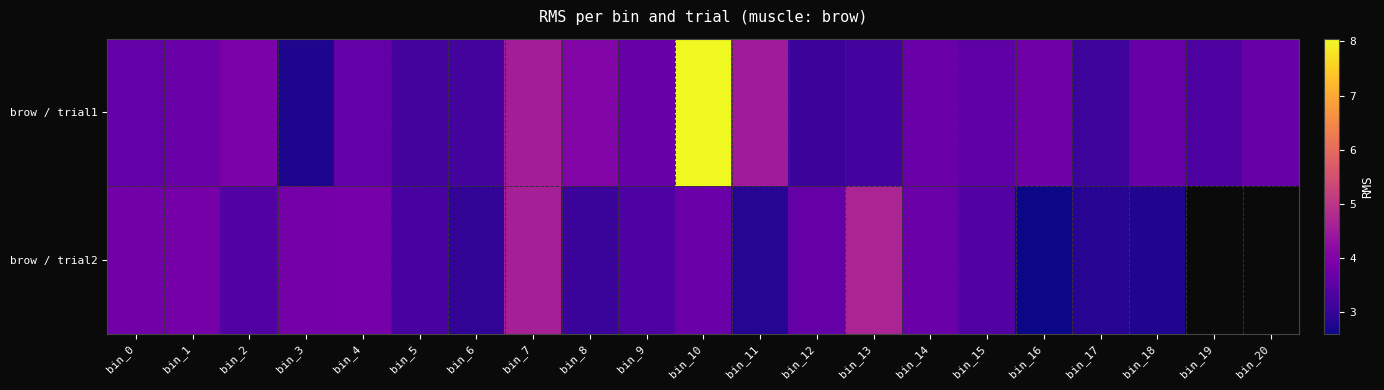

What is the sum of the brow / trial1 values at bin_11 and bin_12?

7.6